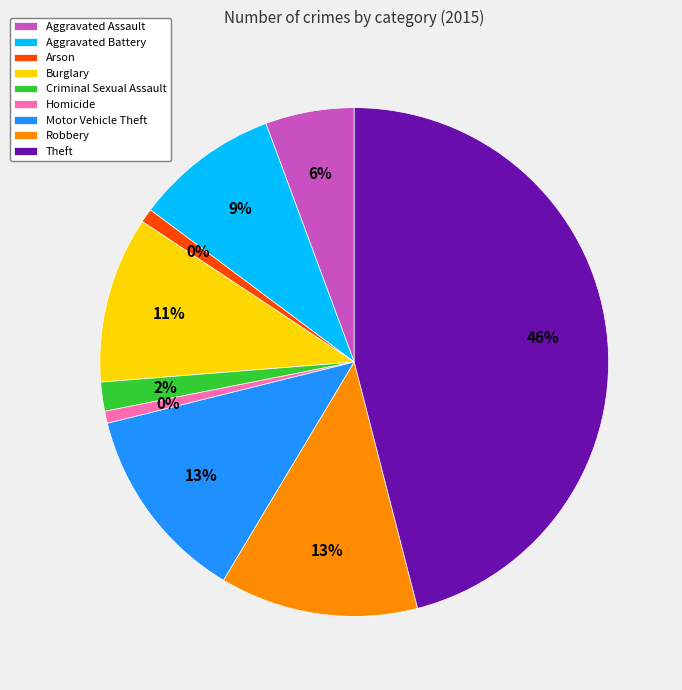

The Homicide slice represents 1% of the pie. True or false?

True